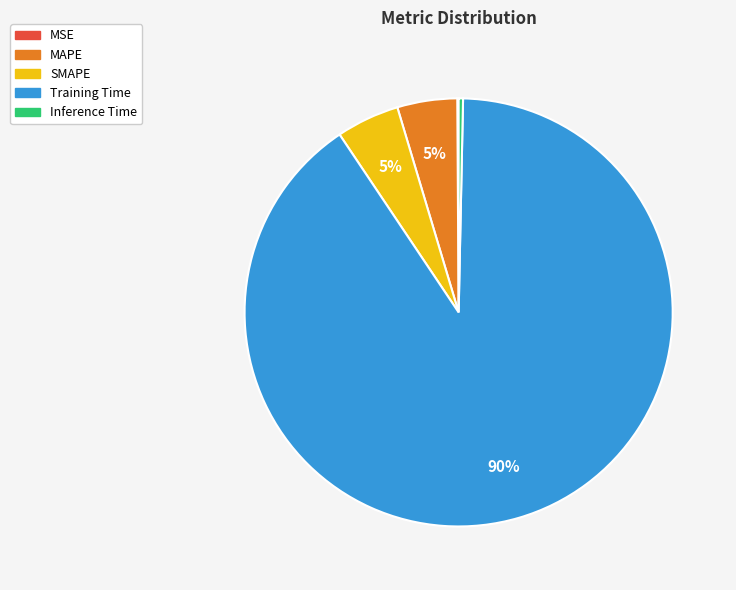

Between Training Time and SMAPE, which is larger?

Training Time